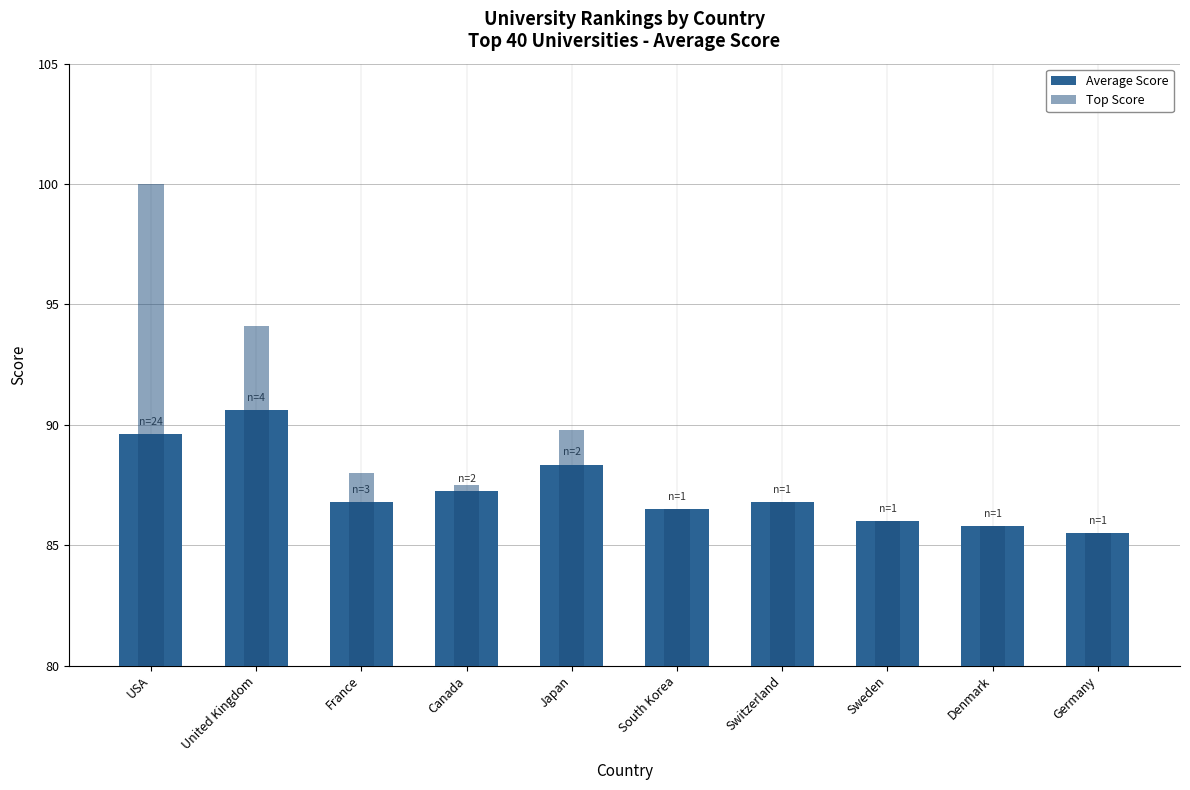

Is it true that Top Score equals 56.1 at Japan?

False